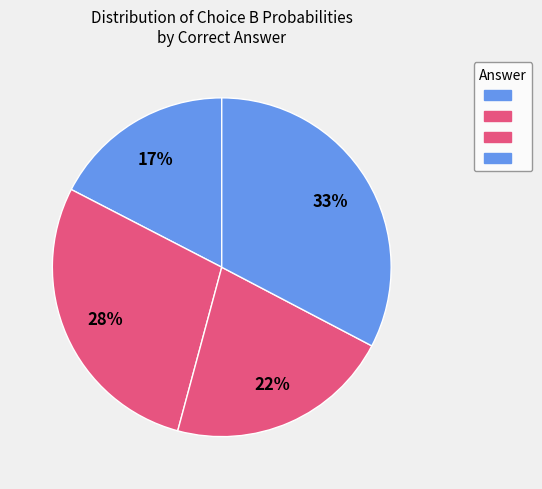

Which category has the smallest portion of the pie?

A